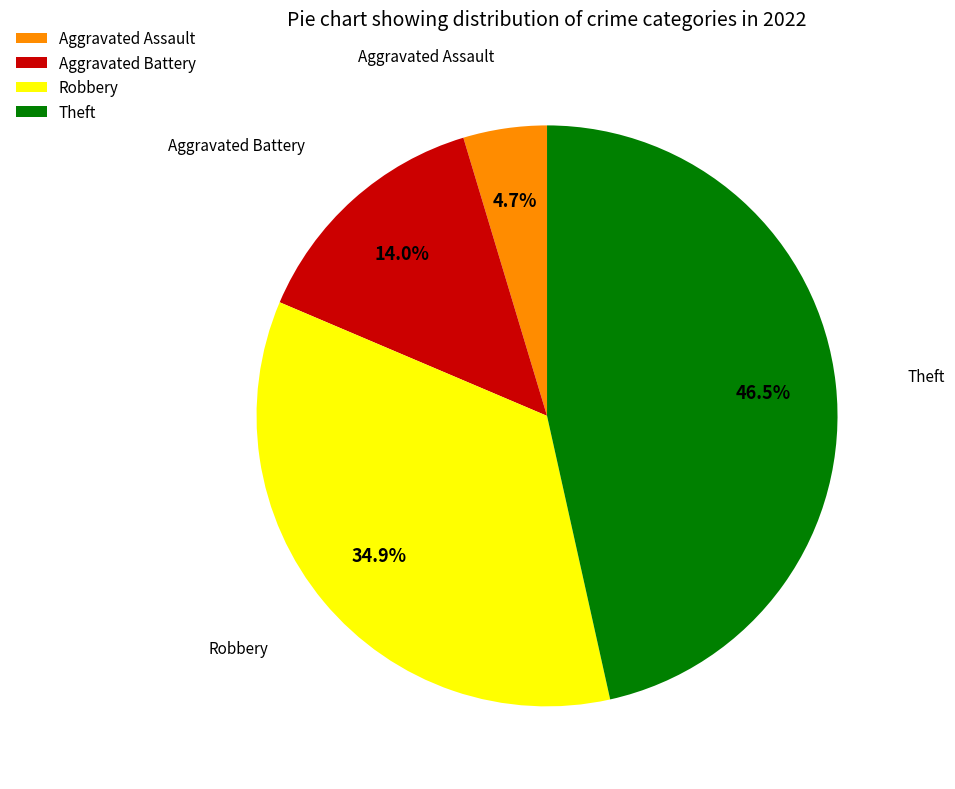

How many segments does this pie chart have?

4